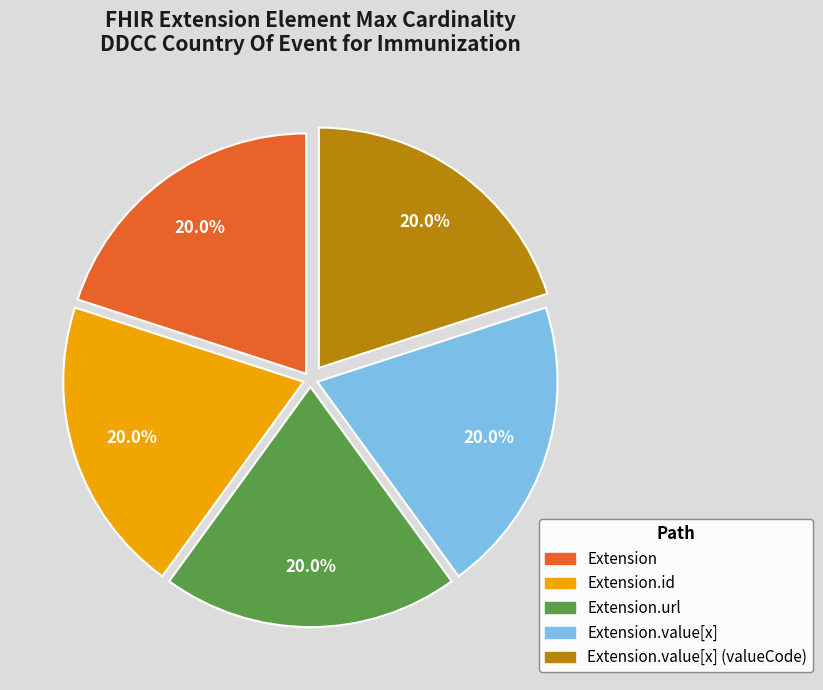

Is there a majority slice in this chart?

No